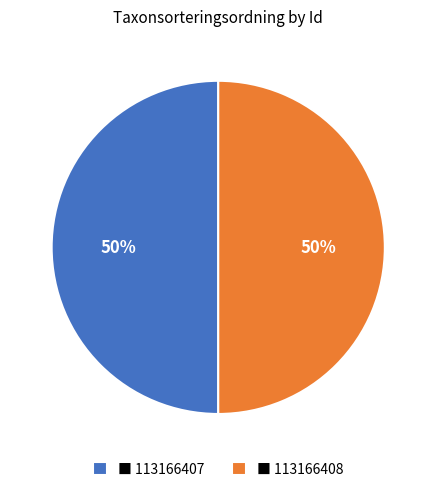

The ■ 113166408 slice represents 55% of the pie. True or false?

False